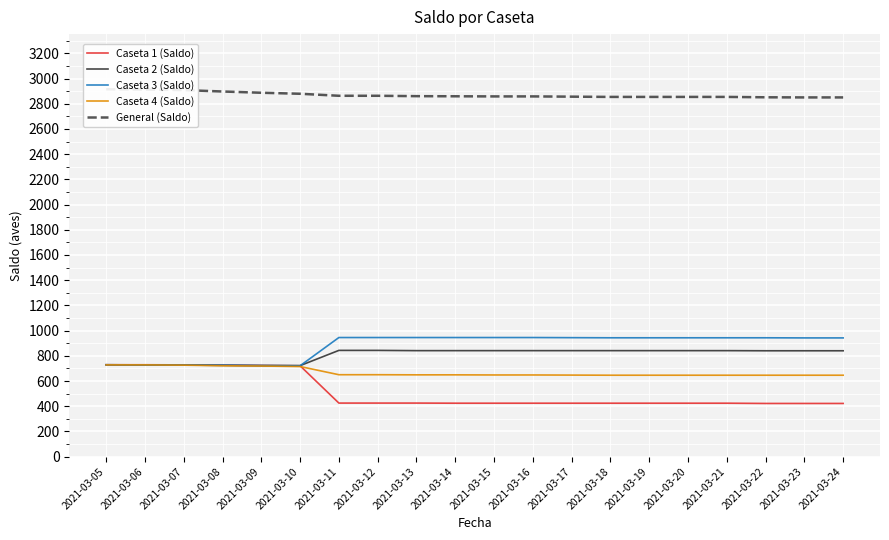

True or false: Caseta 2 (Saldo) and Caseta 3 (Saldo) cross at least once.

True